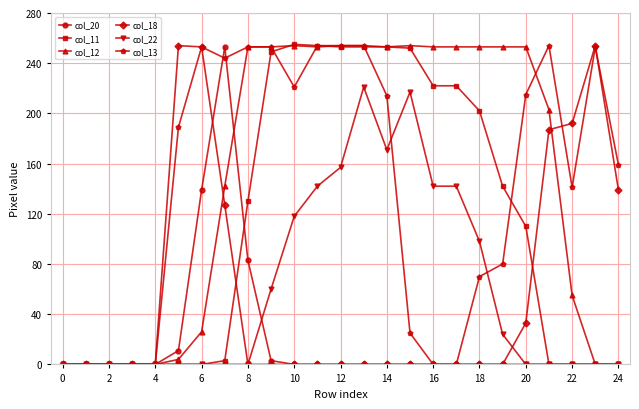

What is the greatest value displayed?

255